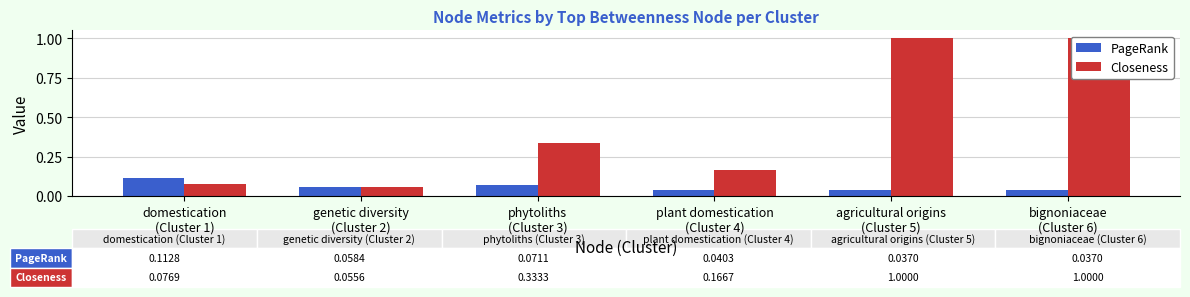

Between domestication
(Cluster 1) and bignoniaceae
(Cluster 6), which series saw the biggest shift?

Closeness